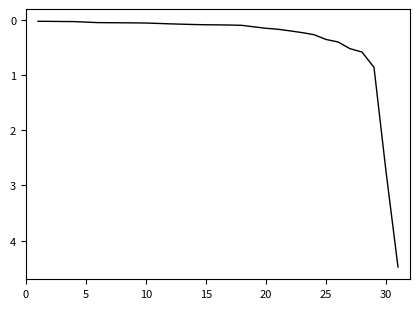

What is the greatest value displayed?

4.5